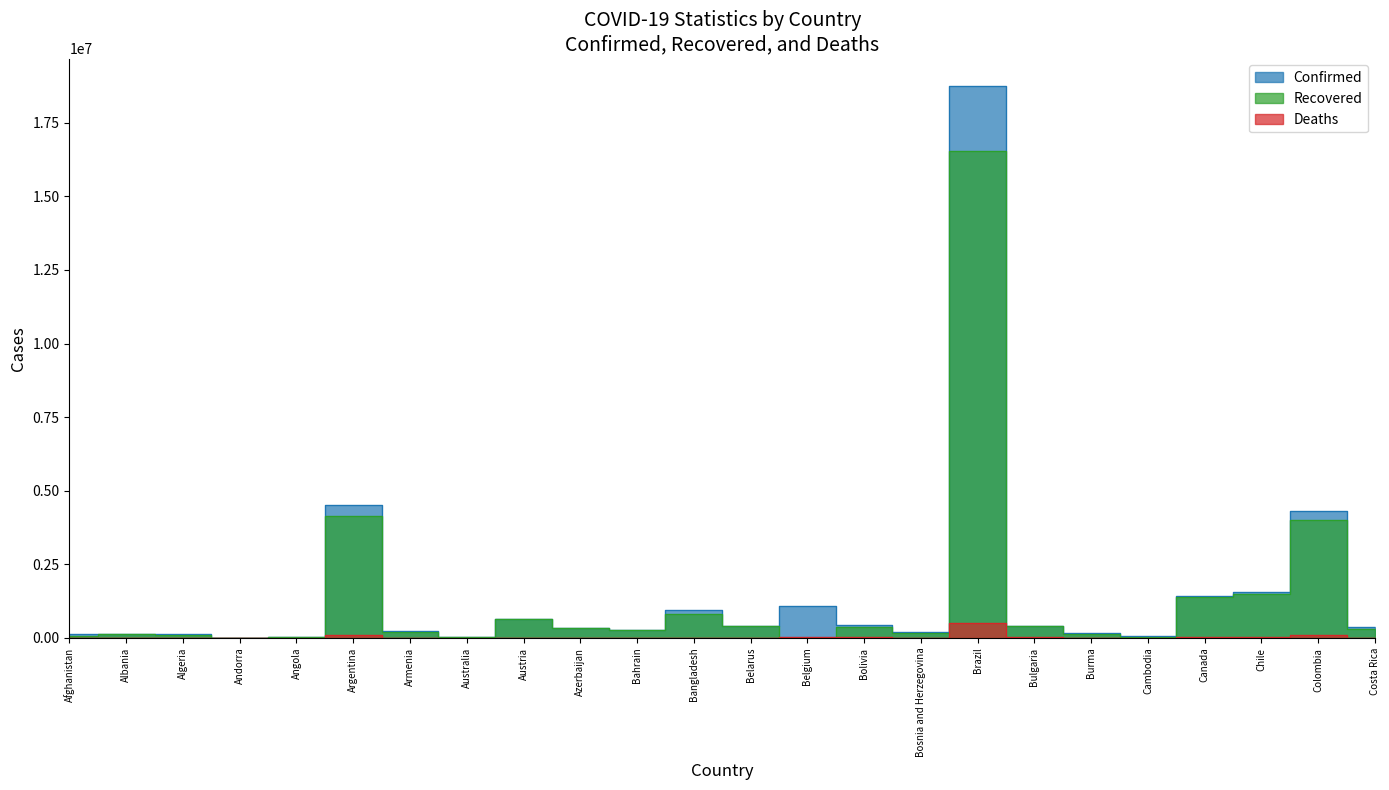

How many interior local valleys does the Recovered series have?

6